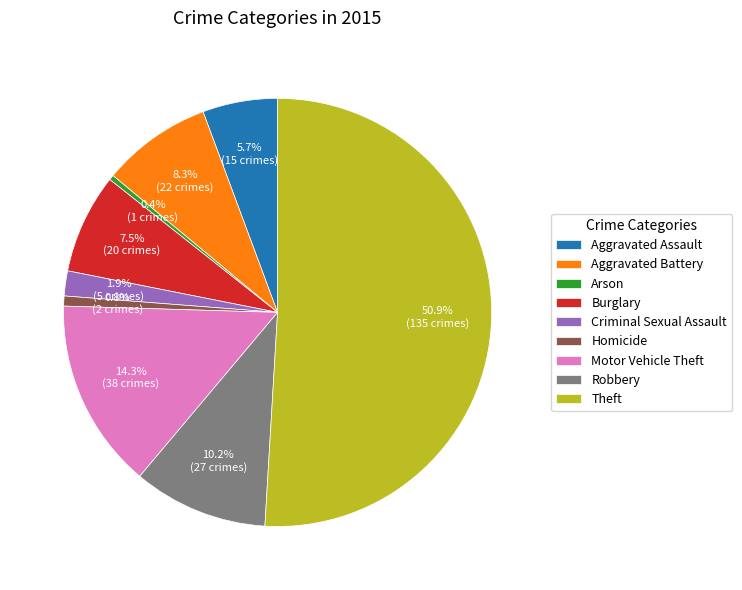

Which has a higher value, Criminal Sexual Assault or Theft?

Theft